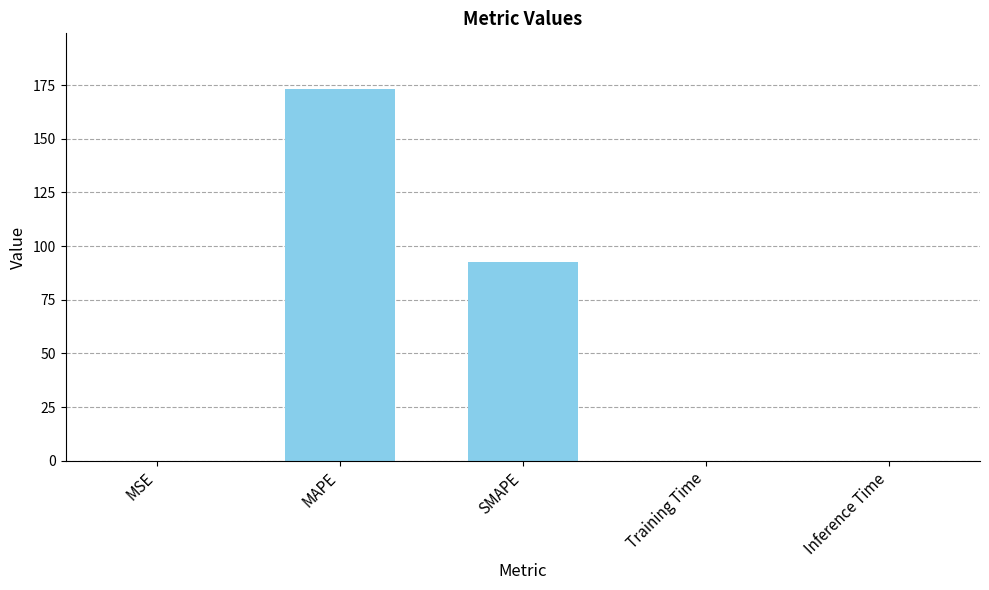

Is it true that the value at Inference Time is 0.0?

True